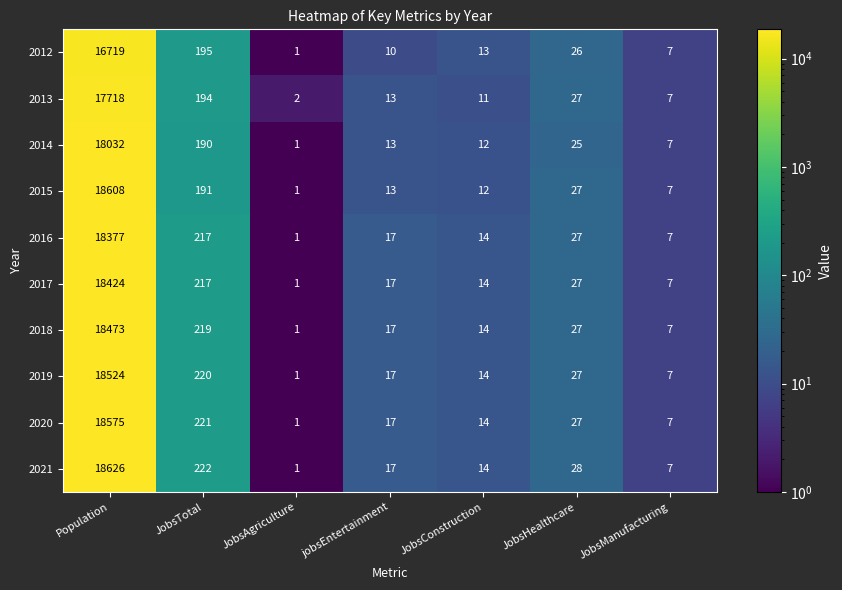

Which series has the largest range (max minus min)?

2021